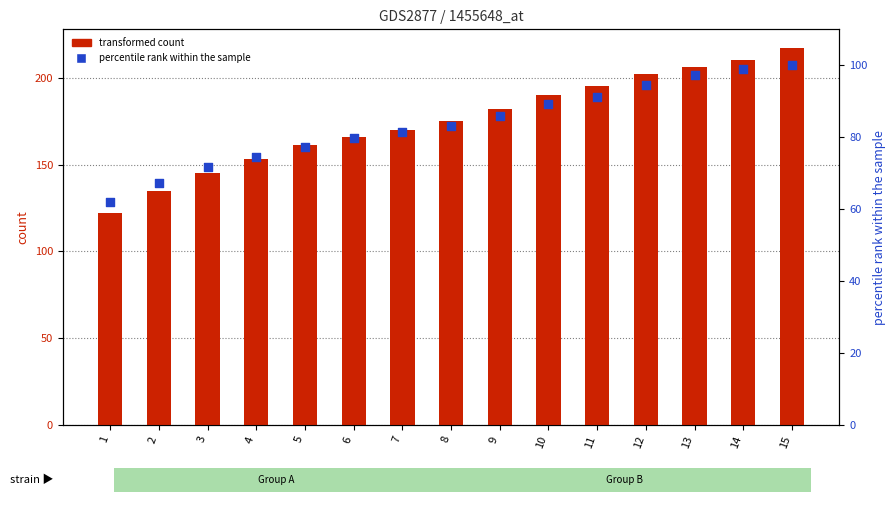

Which series contains the lowest Y value?

col_10